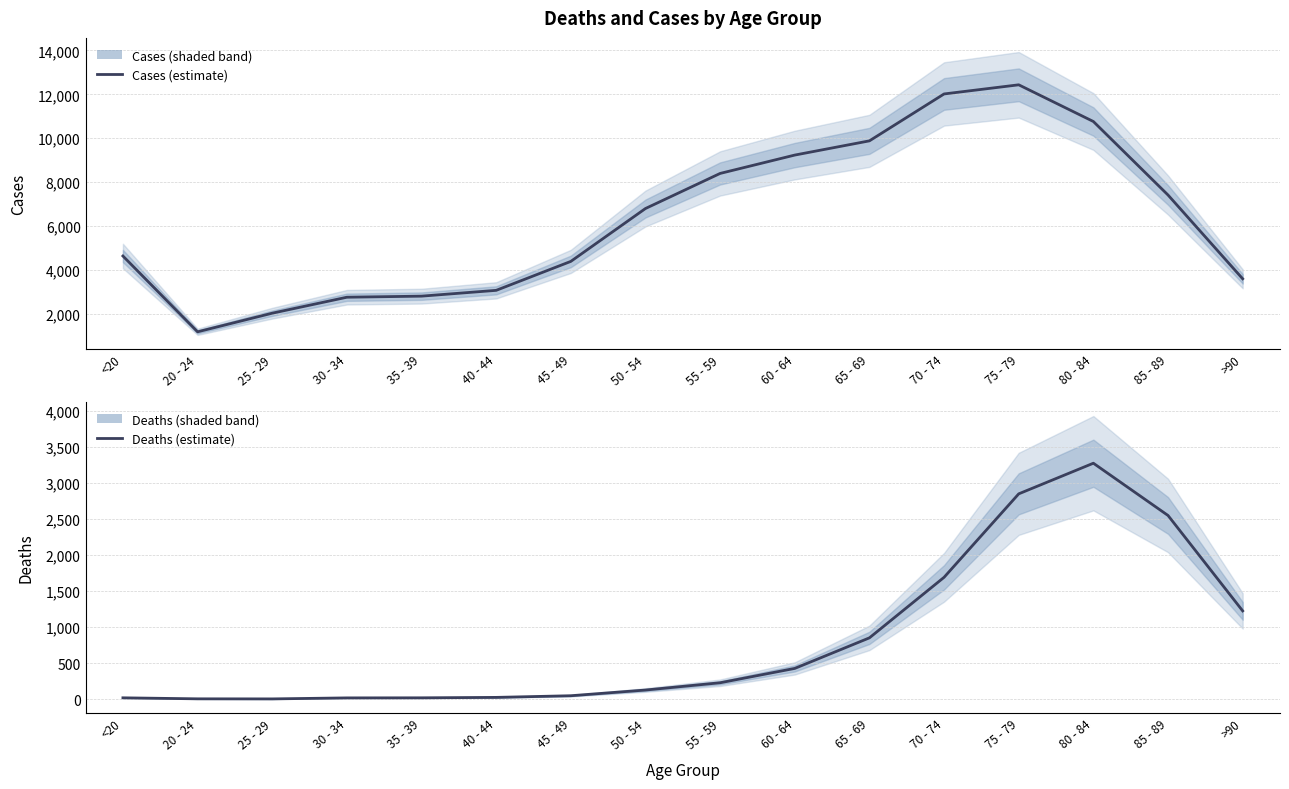

What is the label of the 4th point from the left?

30 - 34